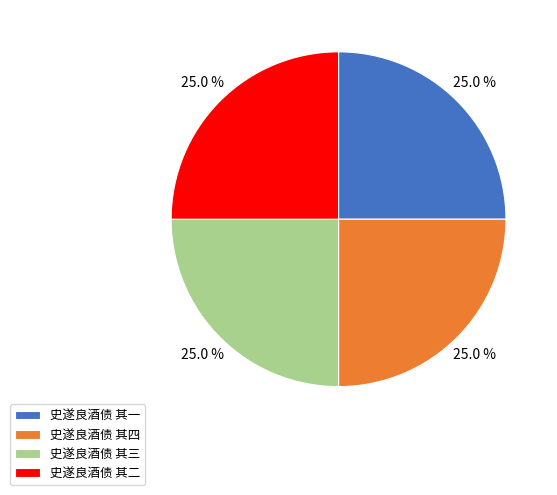

Count the number of slices in the pie.

4